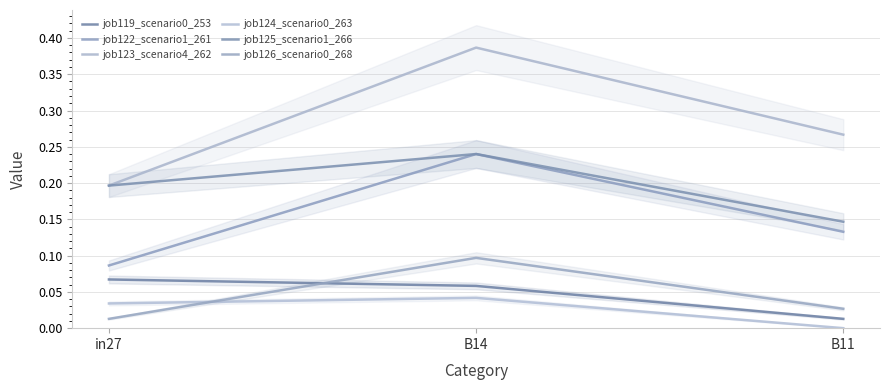

Which series has the largest total across all categories?

job123_scenario4_262